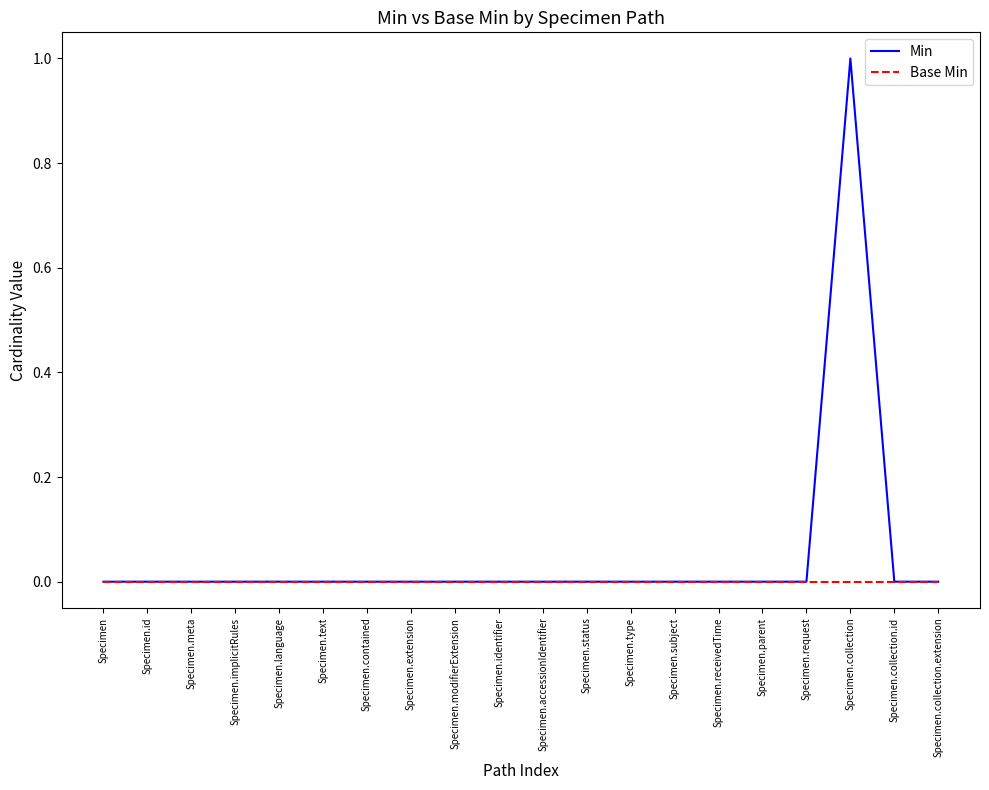

What position from the left is Specimen?

1